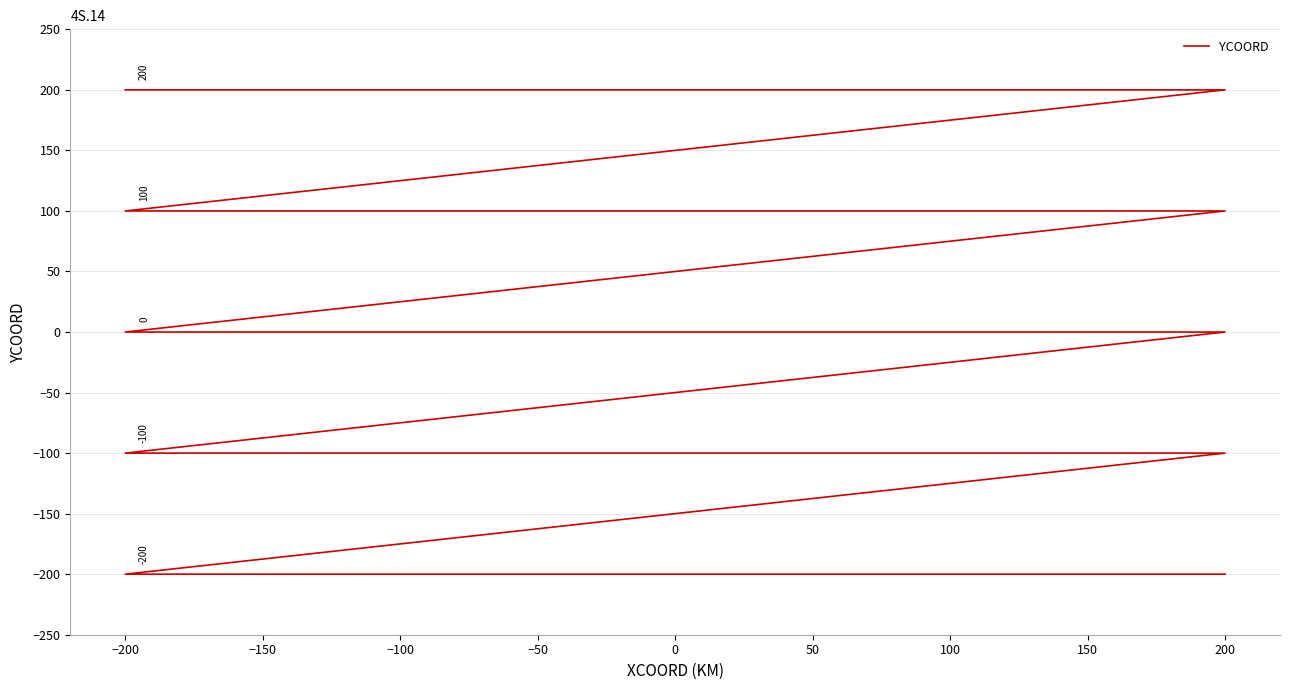

Is it true that the value at 100 is 200?

True